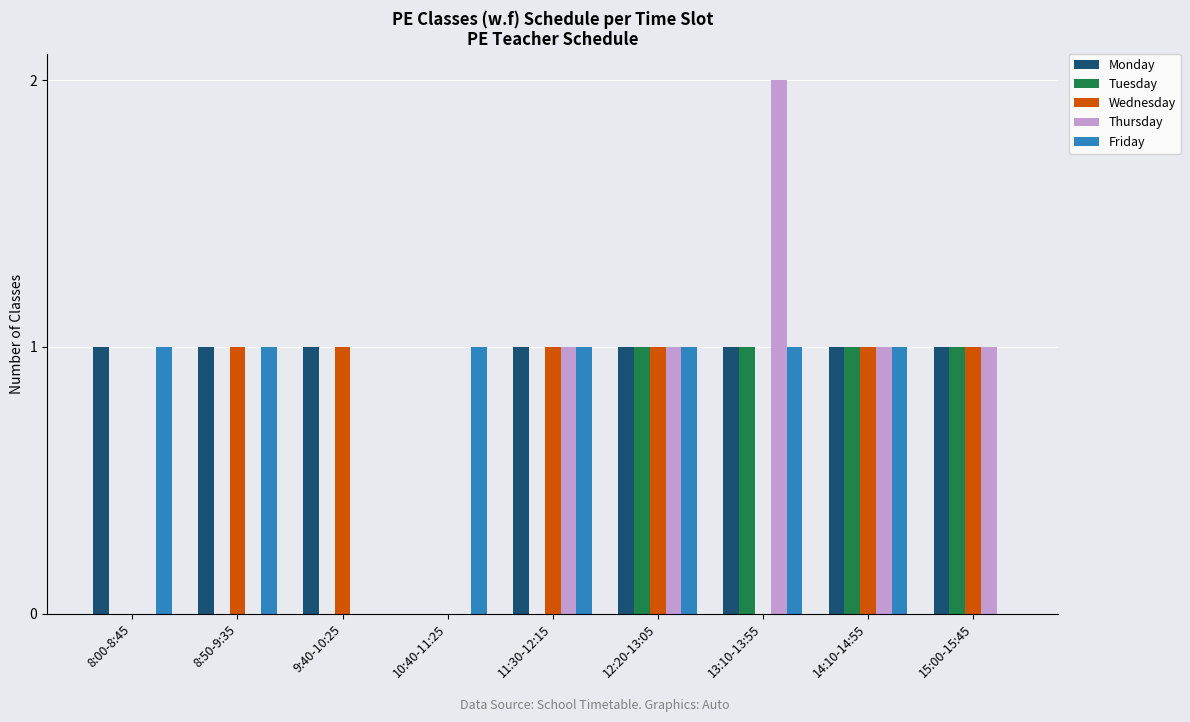

What is the greatest value displayed?

2